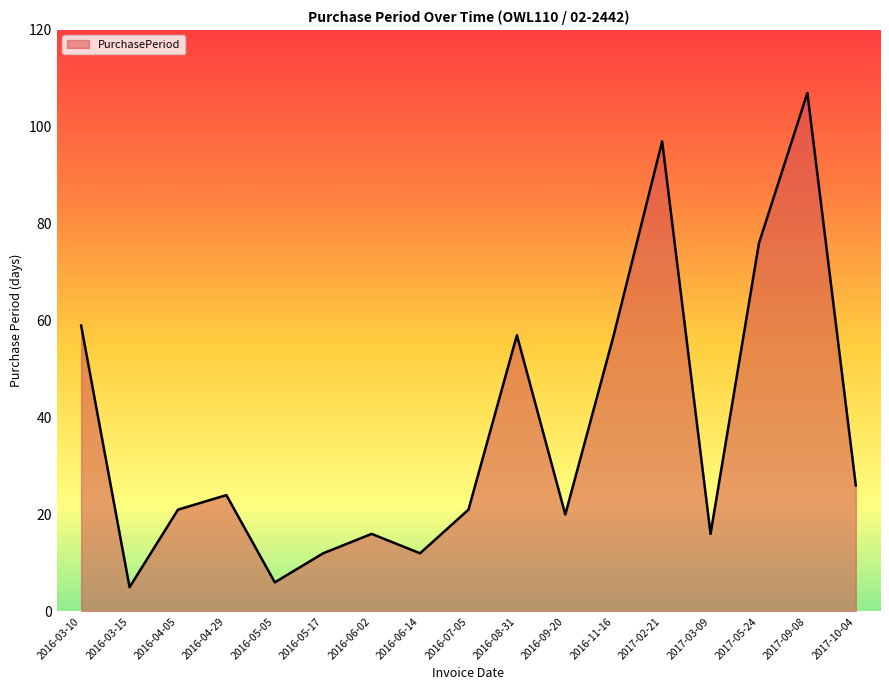

Which label corresponds to the largest value in the chart?

2017-09-08